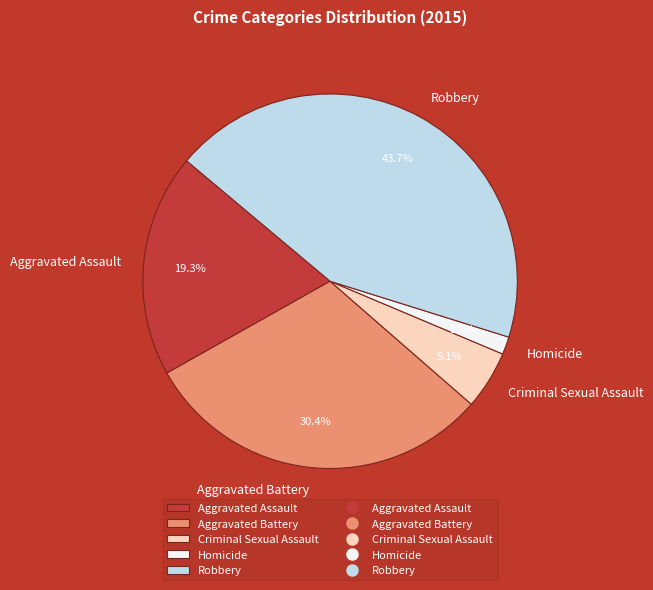

Is it true that Criminal Sexual Assault is 17% of the pie?

False